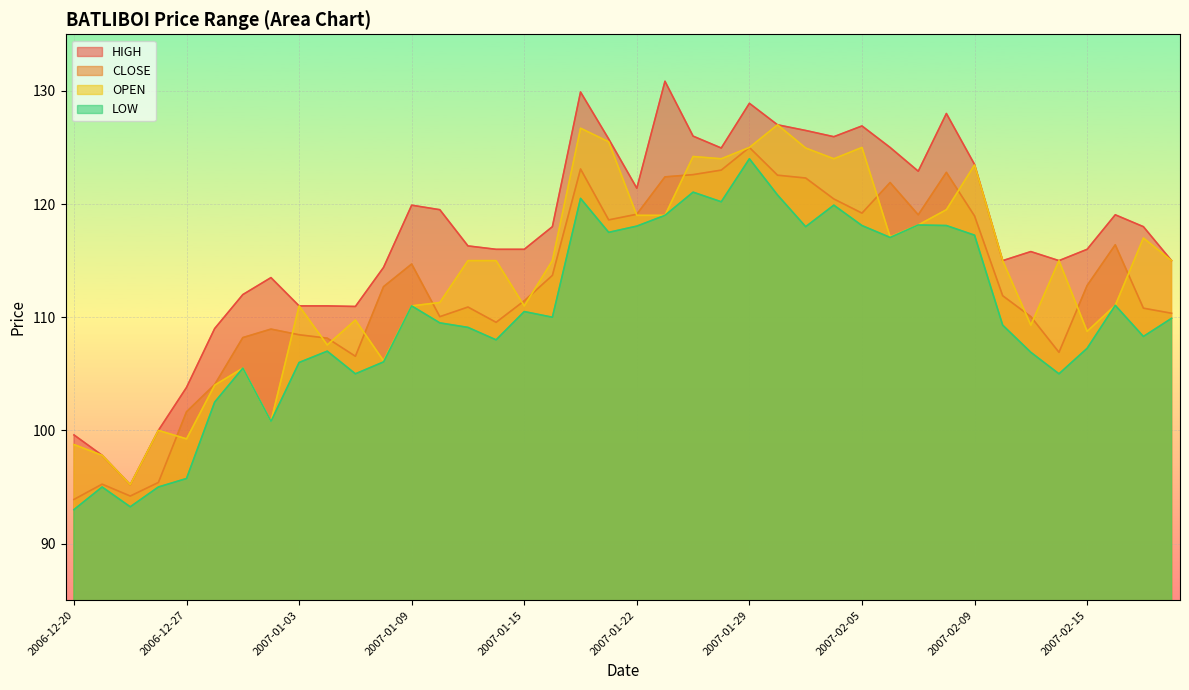

What is the smallest value displayed?

93.0